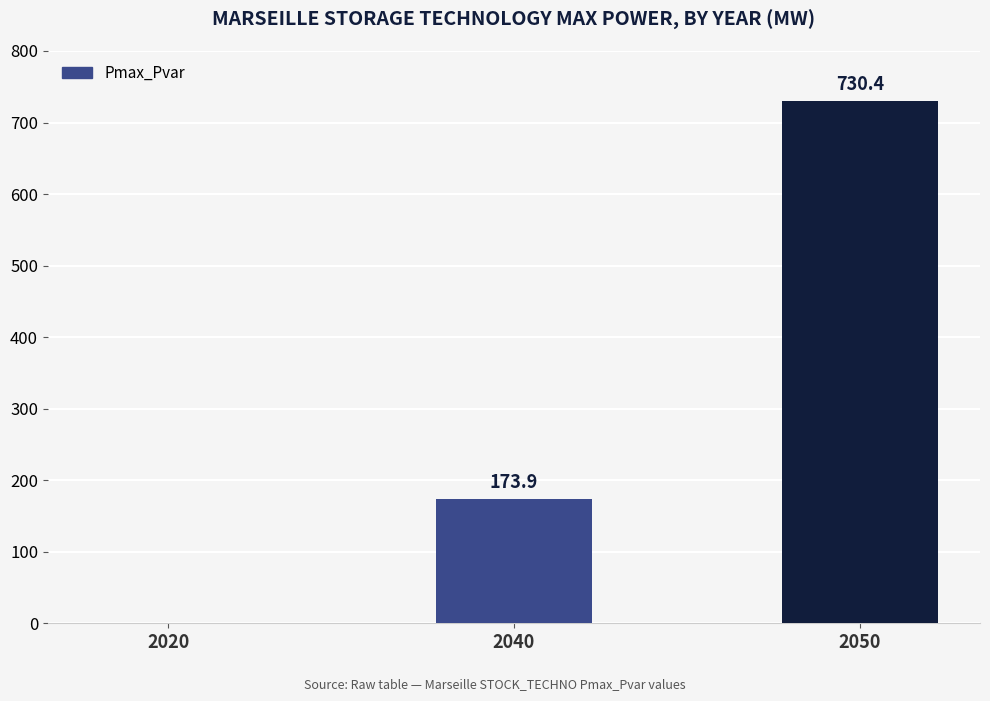

Which has a higher value, 2020 or 2040?

2040